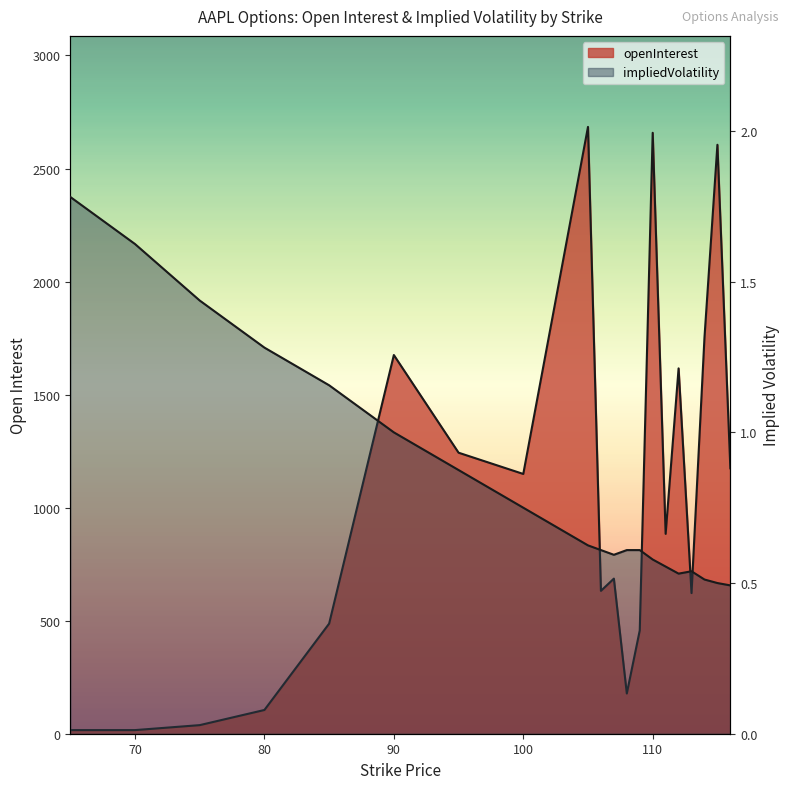

Which series has the largest total across all categories?

openInterest